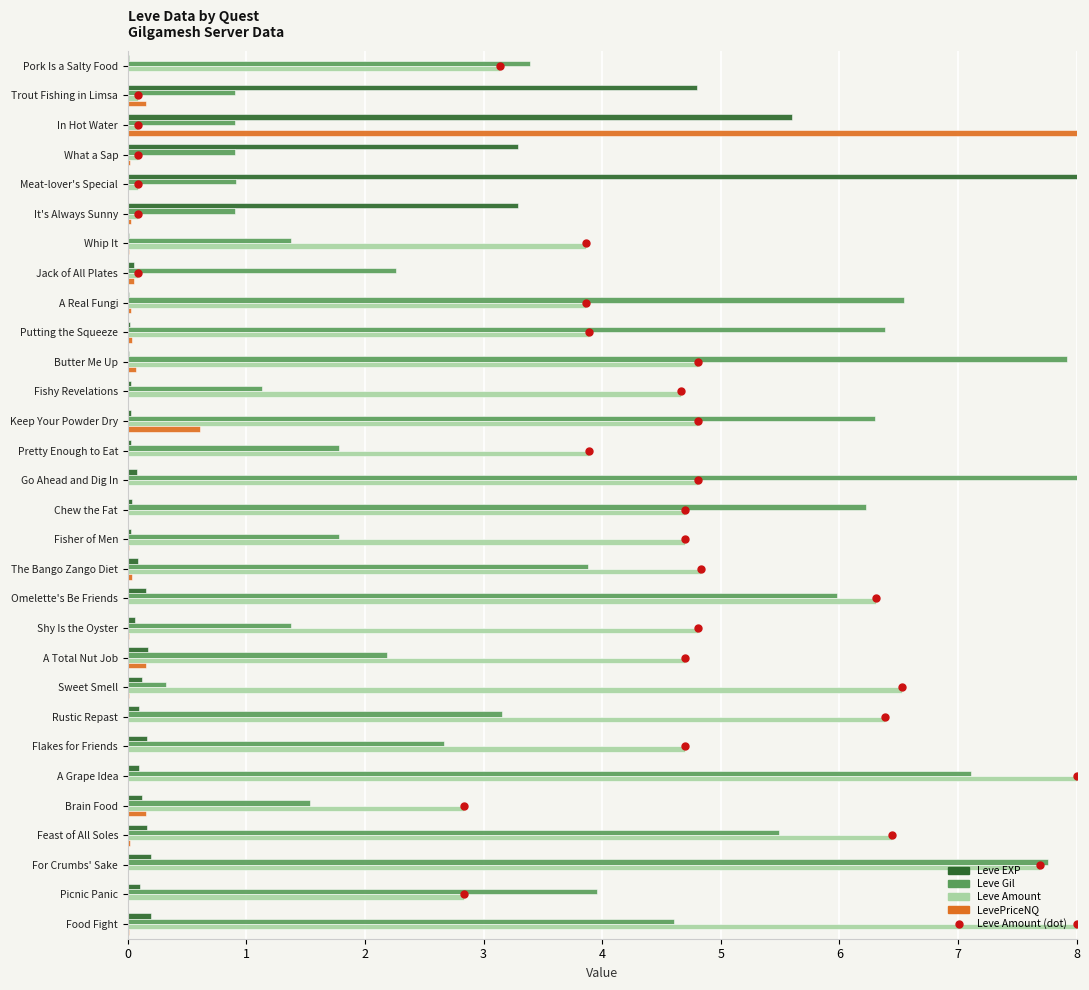

Which series has the largest total across all categories?

Leve Amount (dot)